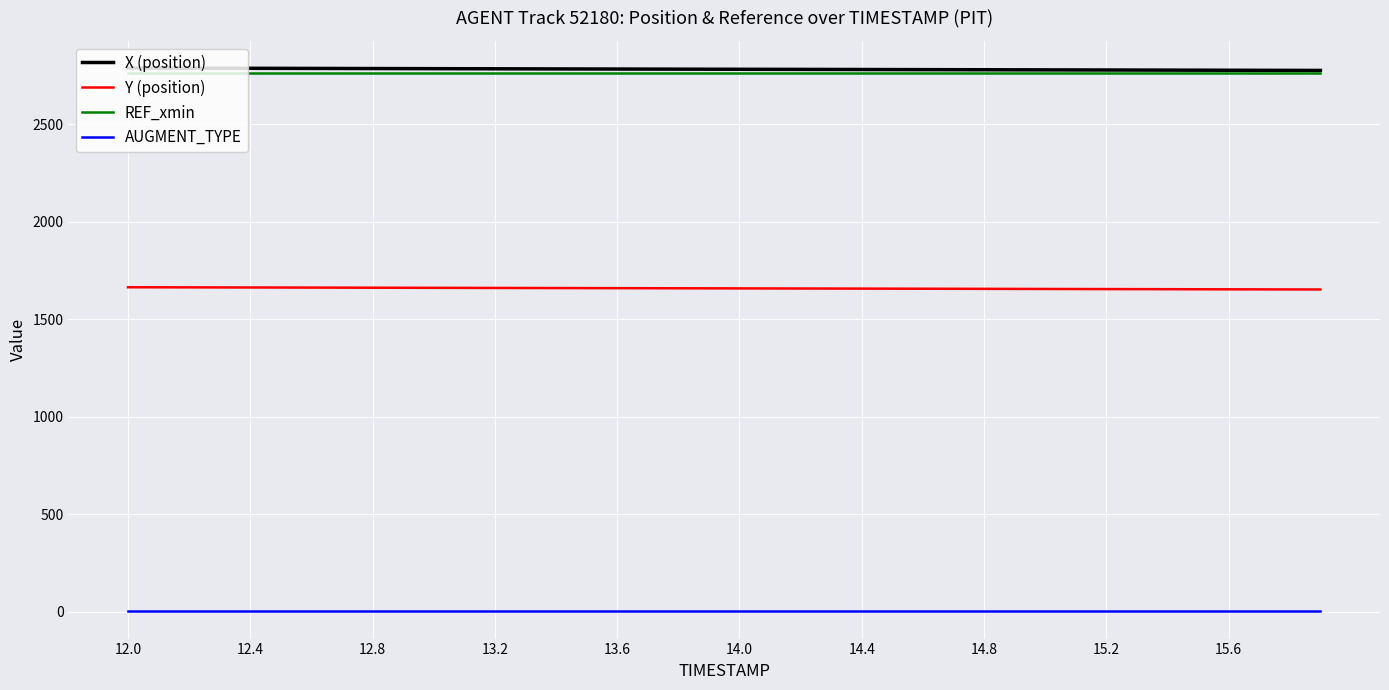

How many series are shown in this chart?

4